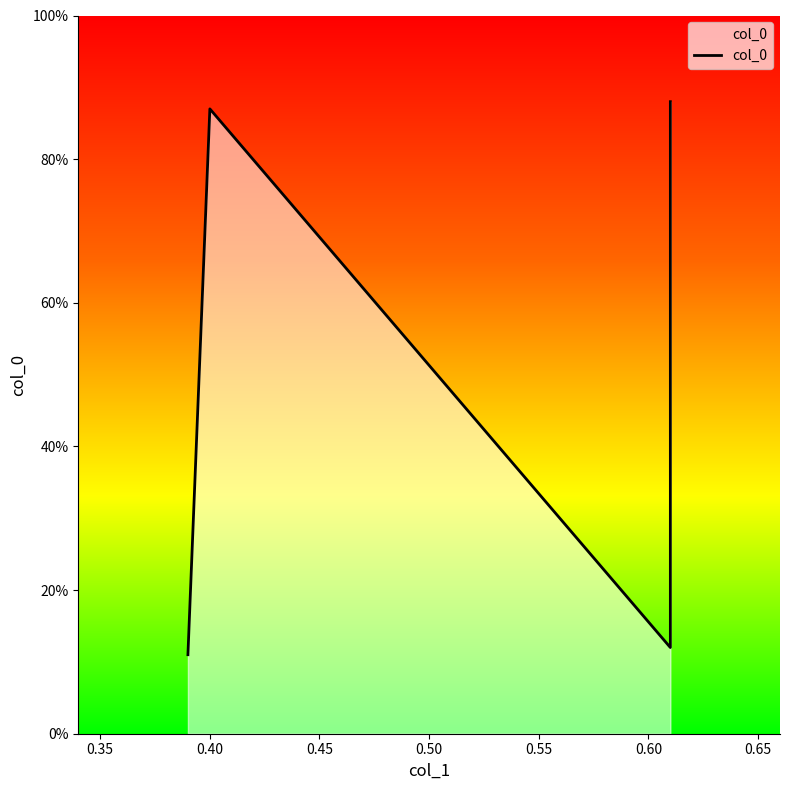

Reading left to right, list all the values displayed in this chart.

0.1	0.9	0.1	0.9